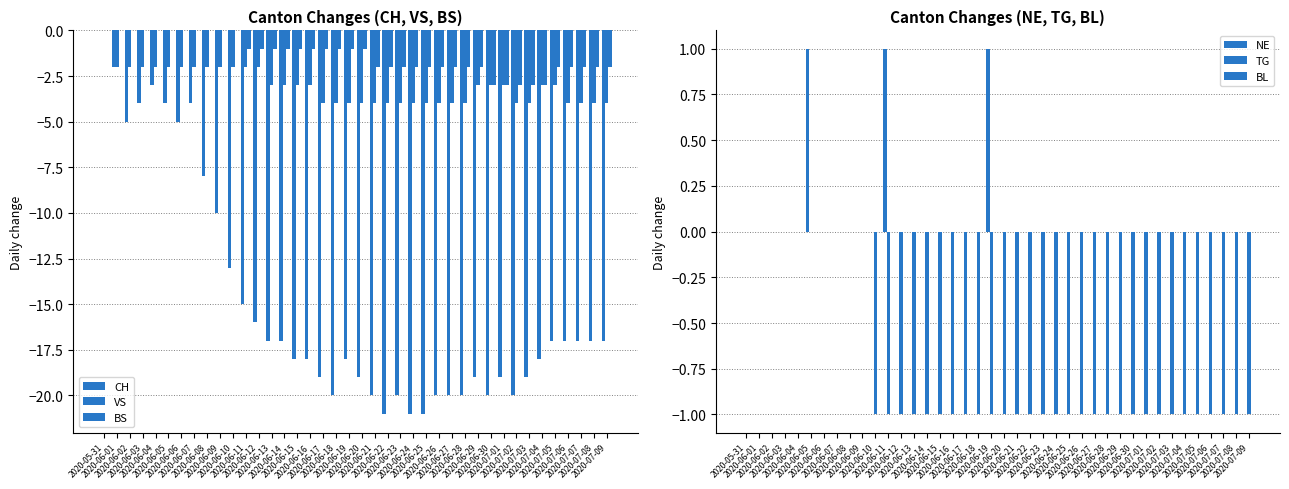

Rank the categories by BS value from highest to lowest.

2020-05-31, 2020-06-01, 2020-06-02, 2020-06-03, 2020-06-04, 2020-06-05, 2020-06-06, 2020-06-07, 2020-06-08, 2020-06-09, 2020-06-10, 2020-06-11, 2020-06-12, 2020-06-13, 2020-06-14, 2020-06-15, 2020-06-16, 2020-06-17, 2020-06-18, 2020-06-19, 2020-06-20, 2020-06-21, 2020-06-22, 2020-06-23, 2020-06-24, 2020-06-25, 2020-06-26, 2020-06-27, 2020-06-28, 2020-06-29, 2020-07-05, 2020-07-06, 2020-07-07, 2020-07-08, 2020-07-09, 2020-06-30, 2020-07-01, 2020-07-02, 2020-07-03, 2020-07-04